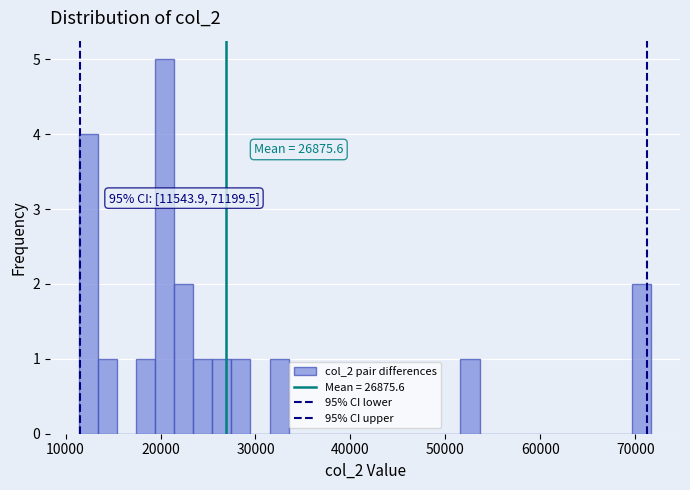

Around what value on the x-axis is the tallest bar? Give the approximate position of its centre, as read against the axis.

20000